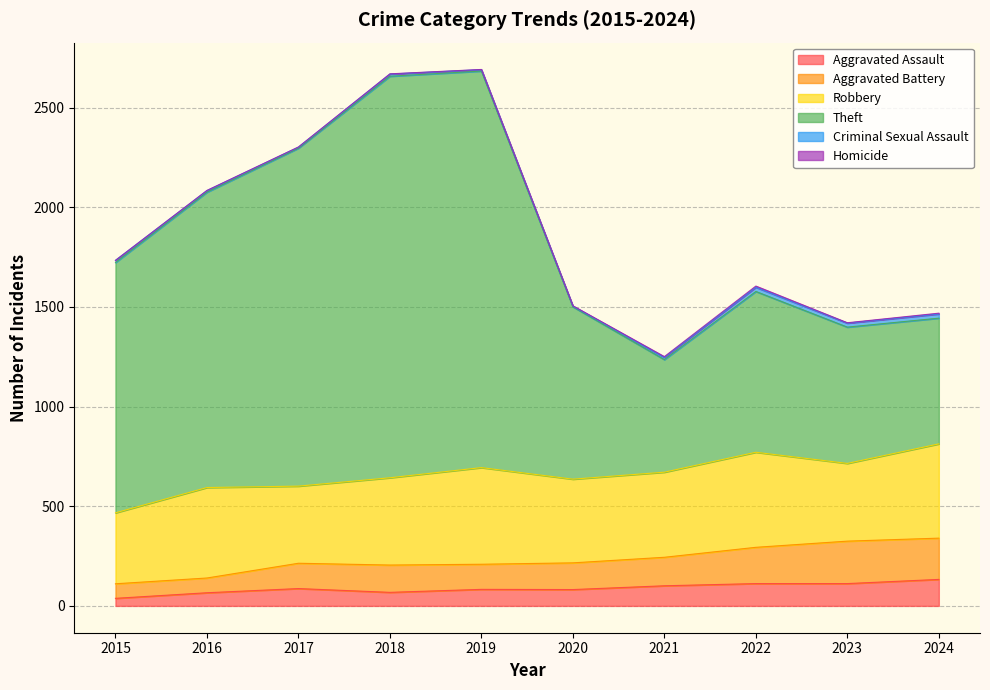

What is the smallest value displayed?

38